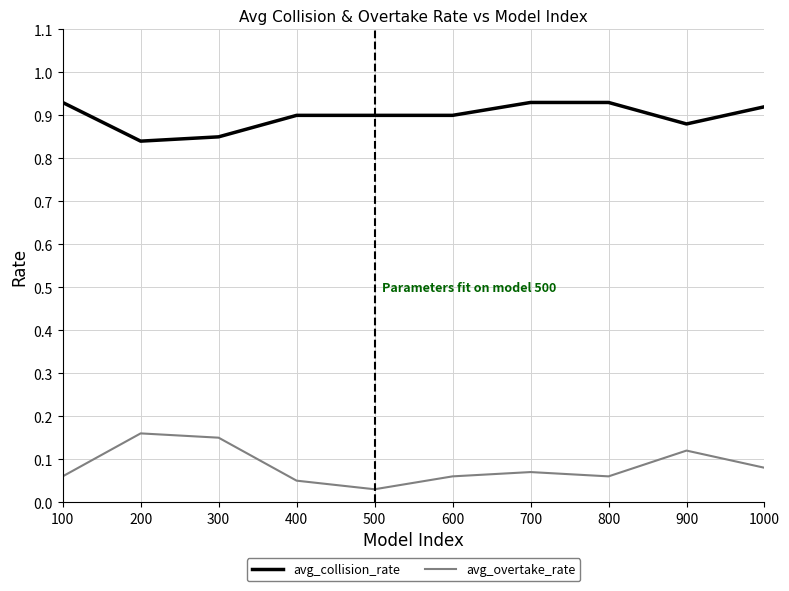

Is the value of avg_collision_rate at 200 greater than the value of avg_overtake_rate at 900?

Yes